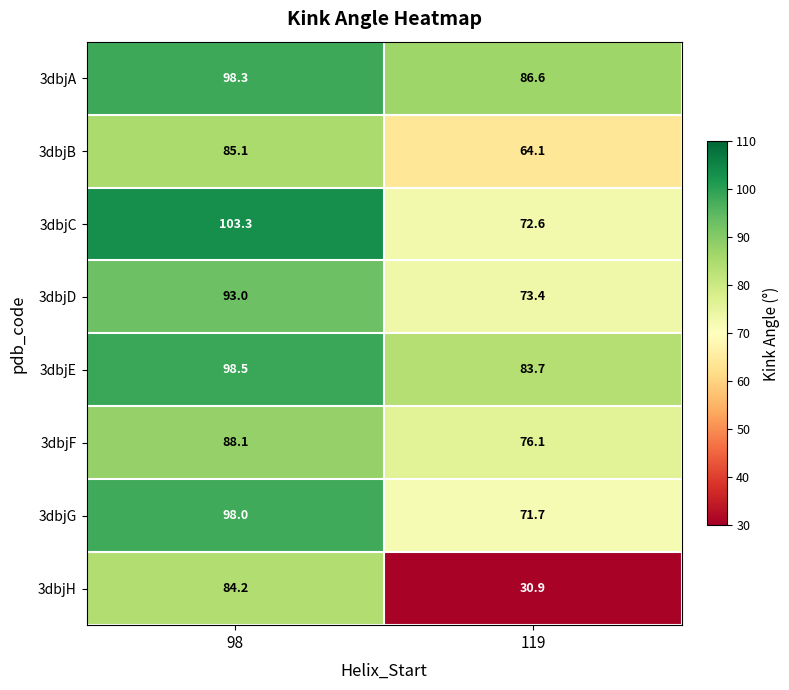

Which series has the largest total across all categories?

3dbjA